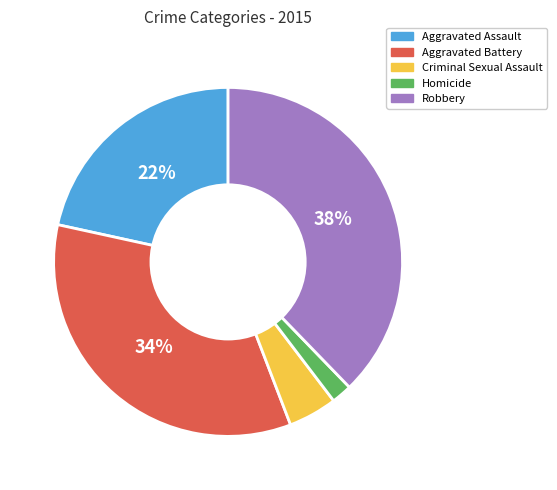

Combined, do Aggravated Battery and Aggravated Assault account for over 50%?

Yes